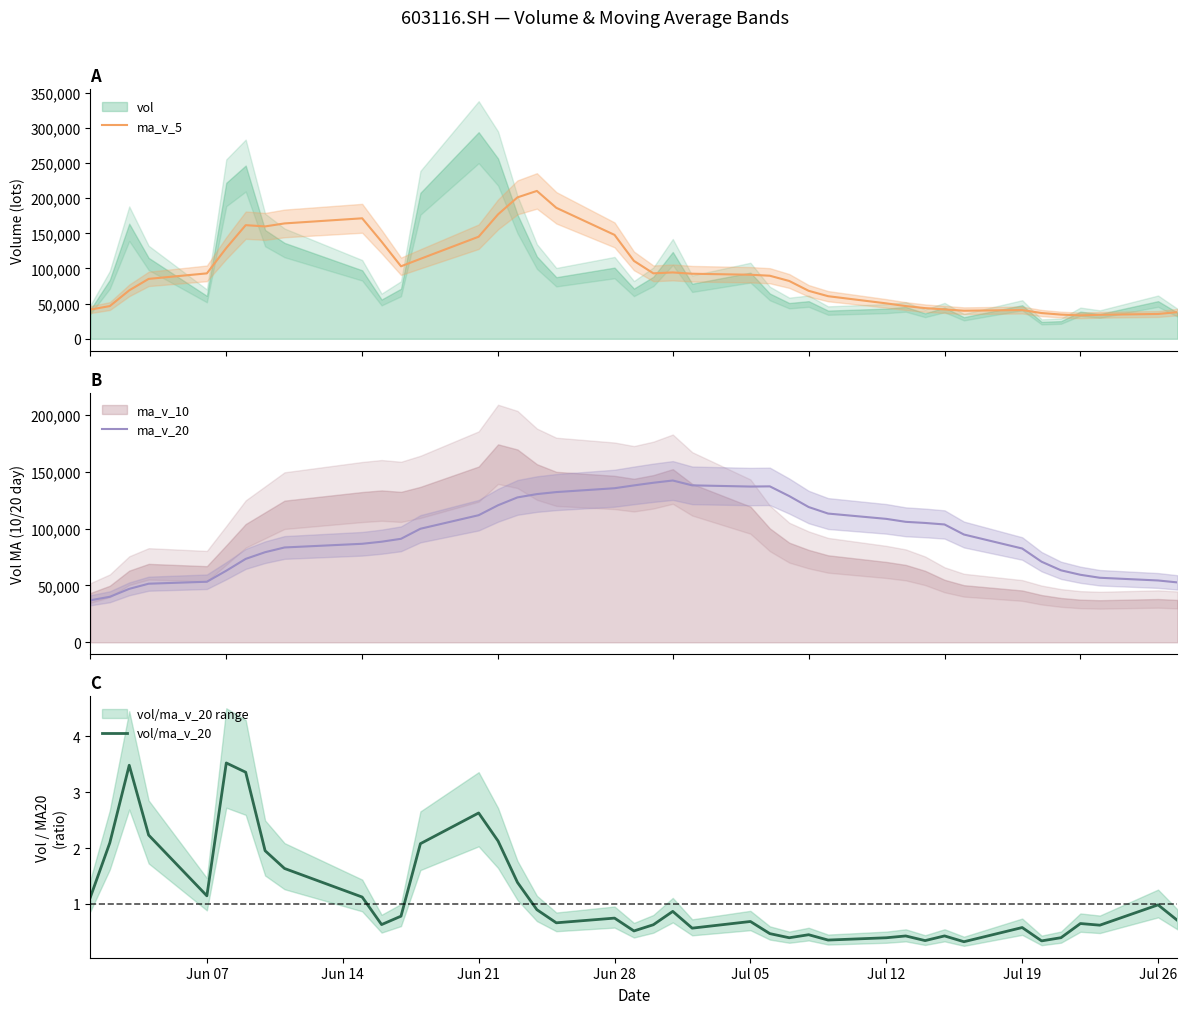

What is the highest value of the ma_v_20 series?

142372.6